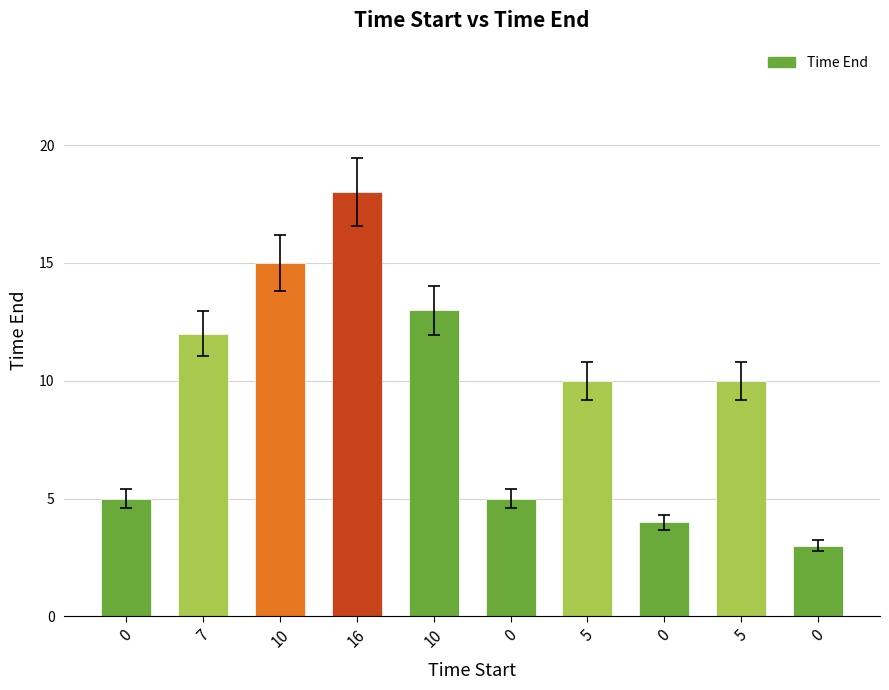

How many data points does each series have?

10